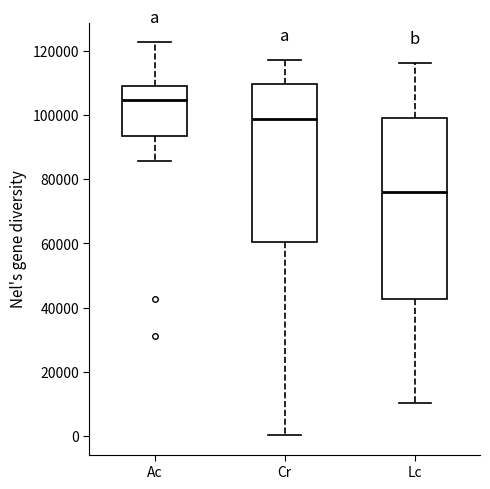

Reading left to right, transcribe this box plot: for each box, give where its median line is, the range the box spans, and where its two whiskers end, as read against the y-axis. The values are not printed on the chart, so give them approximately, as read against the axis.

Ac: median 104000, box 94000 to 110000, whiskers 86000 to 122000
Cr: median 98000, box 60000 to 110000, whiskers 0 to 118000
Lc: median 76000, box 42000 to 100000, whiskers 10000 to 116000